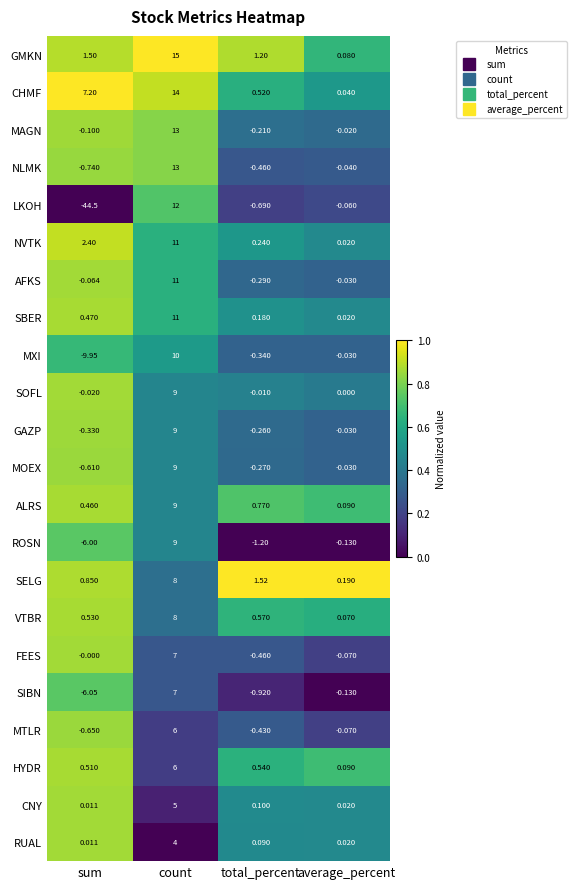

How many data points in AFKS are above 0?

1